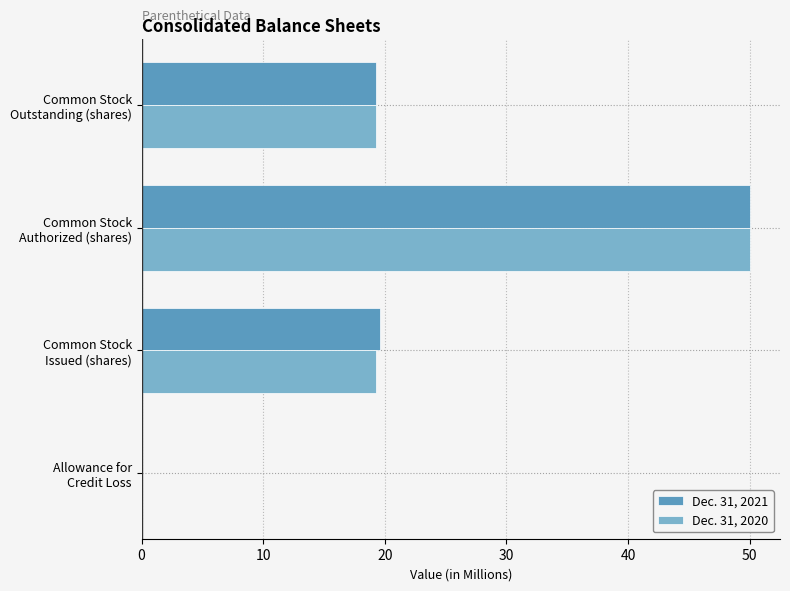

What is the highest value of the Dec. 31, 2021 series?

50.0